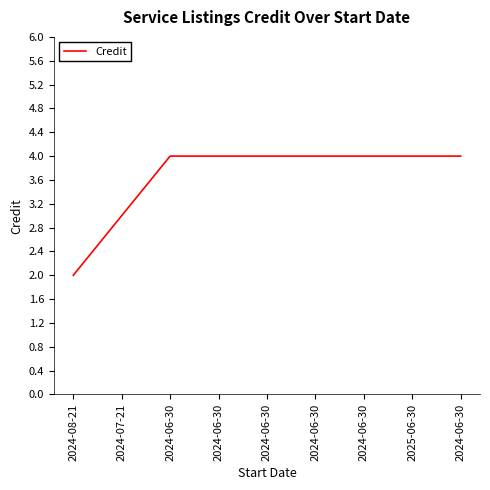

Where is the data nearest to the value 3?

2024-07-21